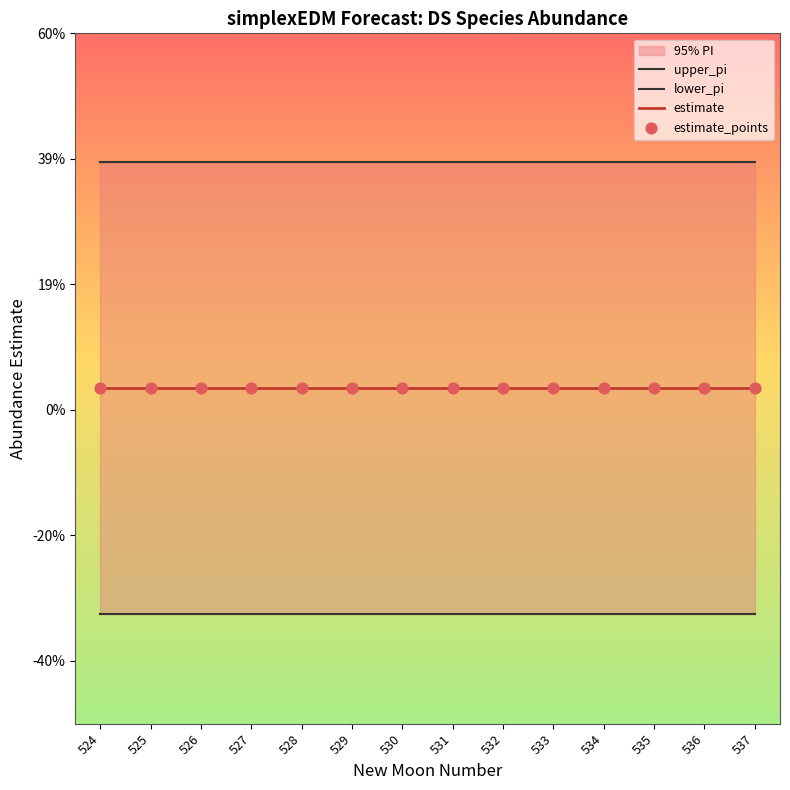

At how many categories does at least one series exceed 0?

14